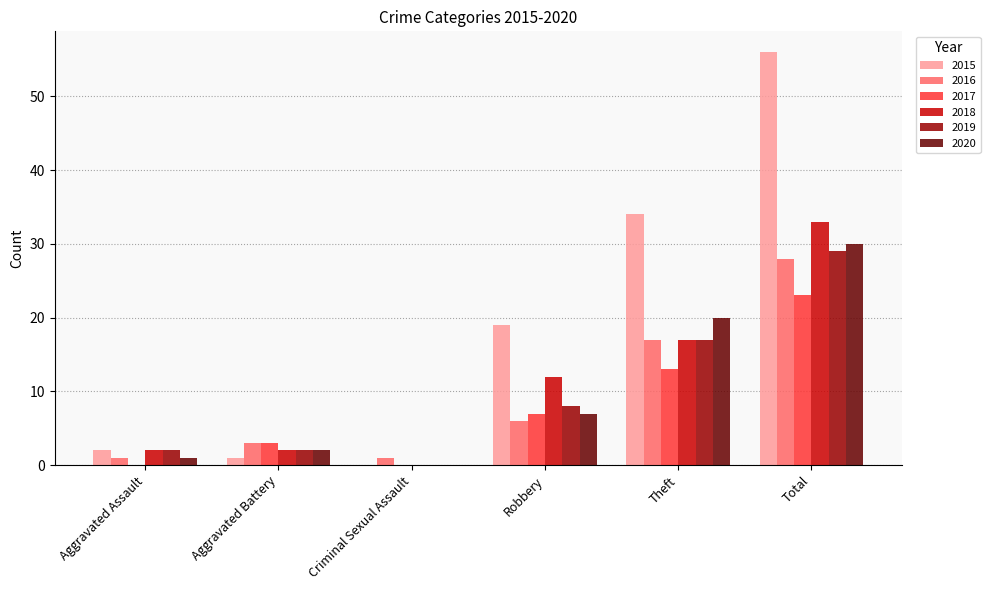

True or false: 2017 has a value of 13 at Theft.

True